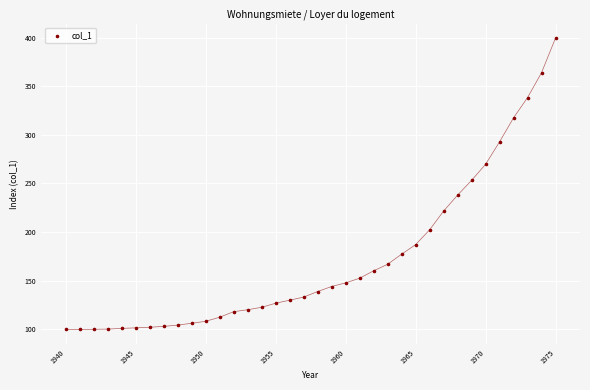

What is the range of Y values (max minus min)?

299.6